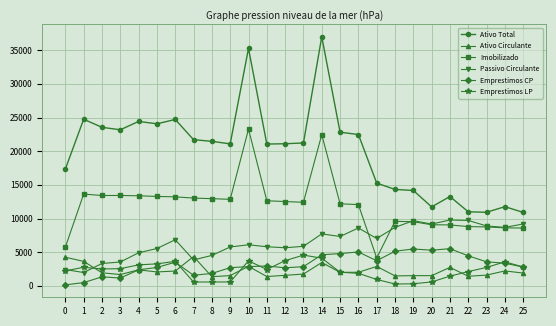

What is the difference between the highest and lowest values at 4?

22038